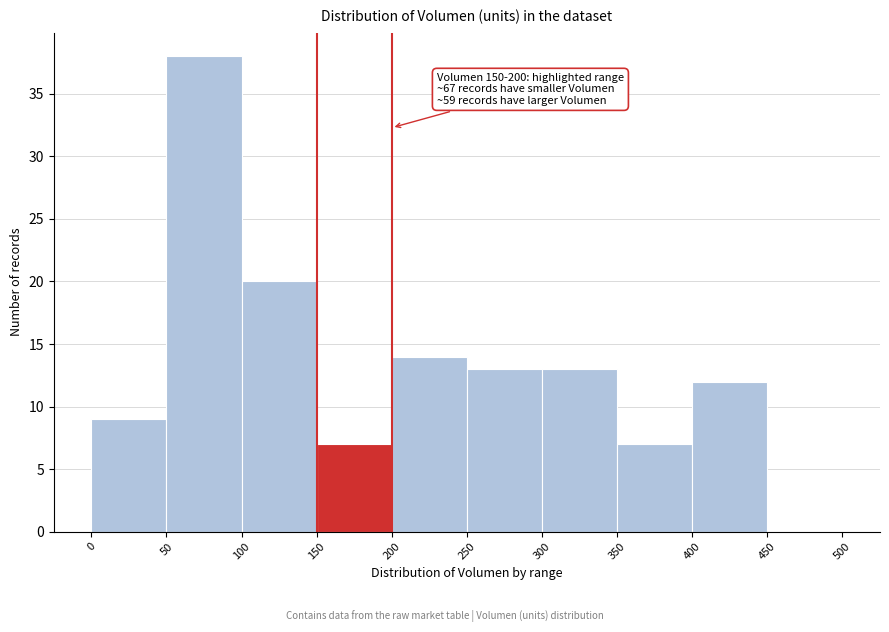

Which range on the x-axis has the tallest bar?

50 to 100